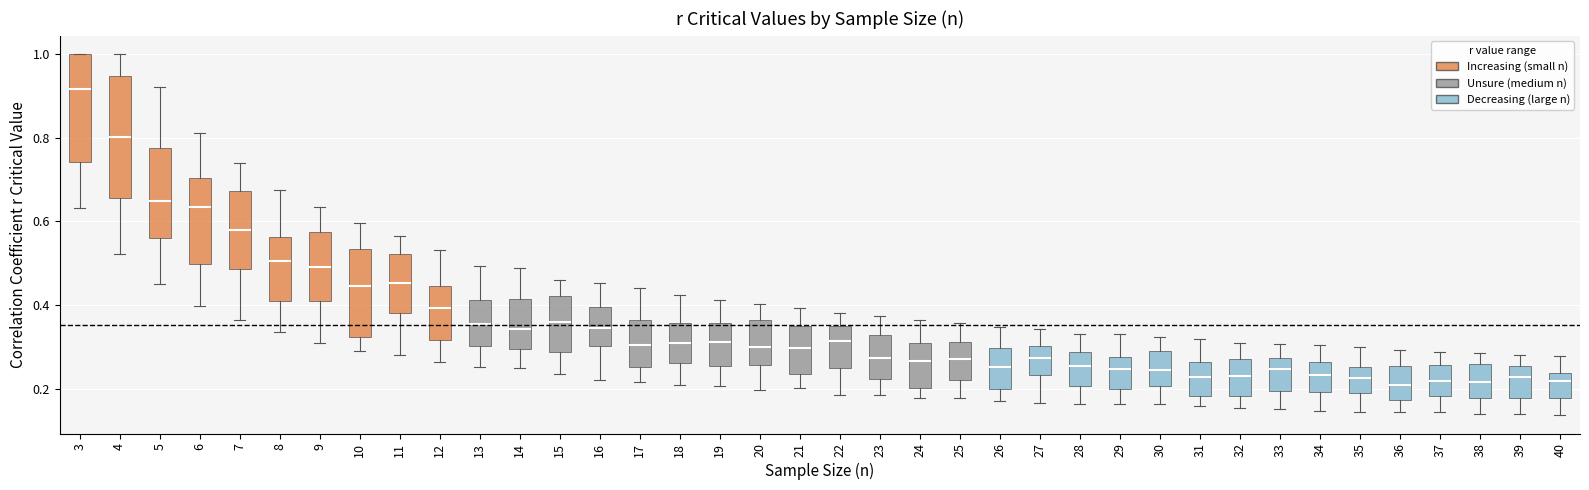

Where does the upper whisker of the box at x = 32 end on the y-axis? The values are not printed on the chart, so give them approximately, as read against the axis.

0.32